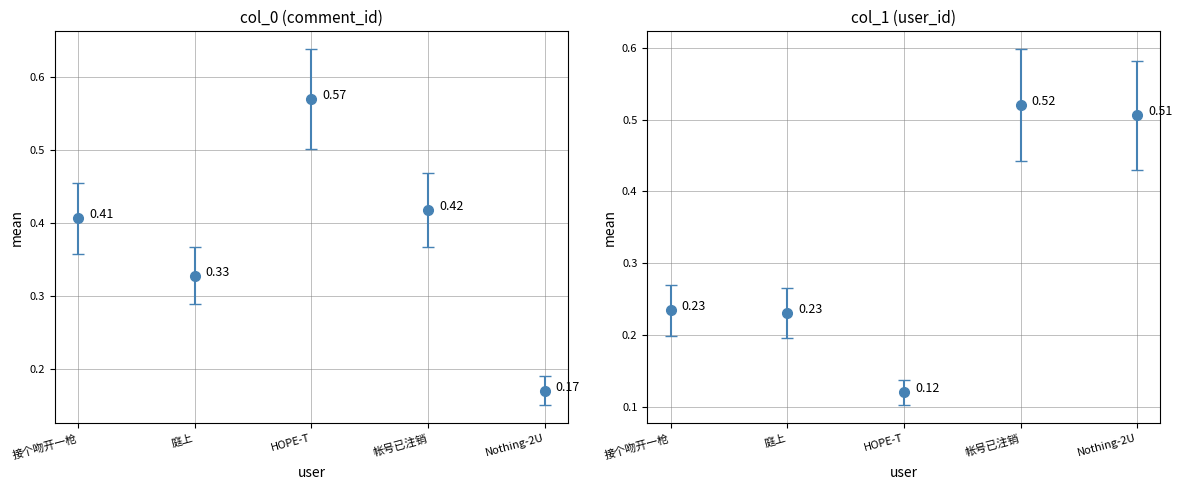

Which series has the largest range (max minus min)?

col_0